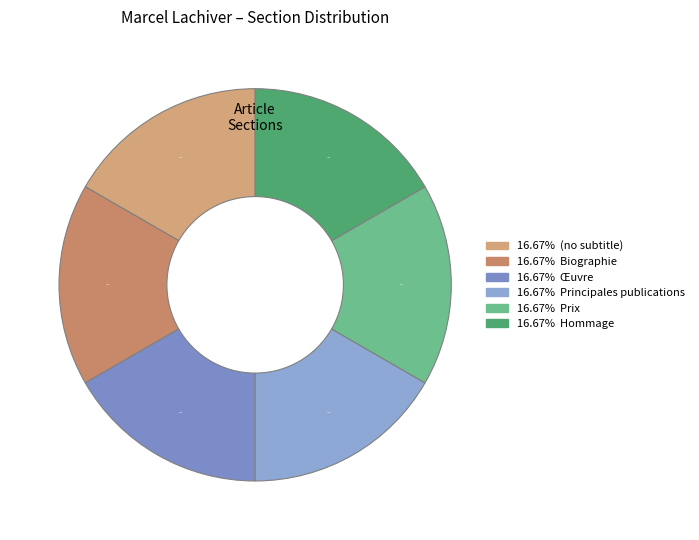

How many slices are in this pie chart?

6